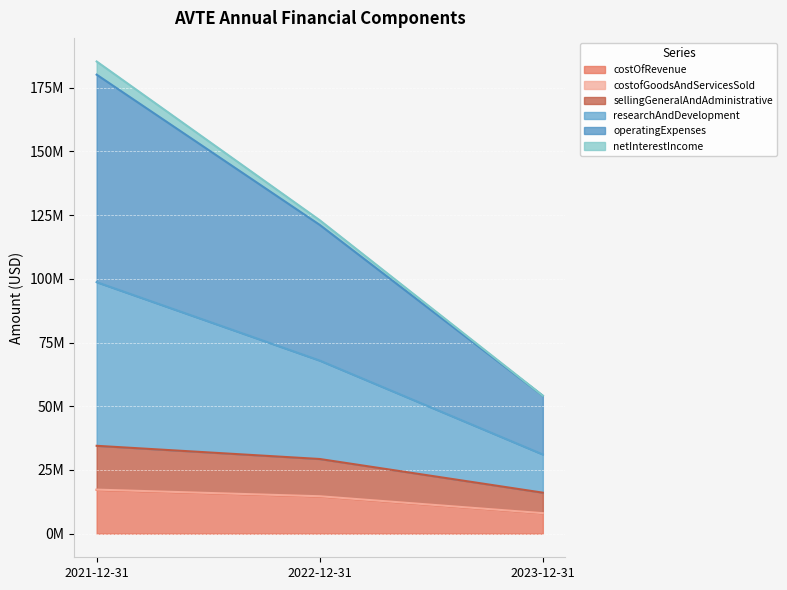

How many lines are shown in the chart?

5